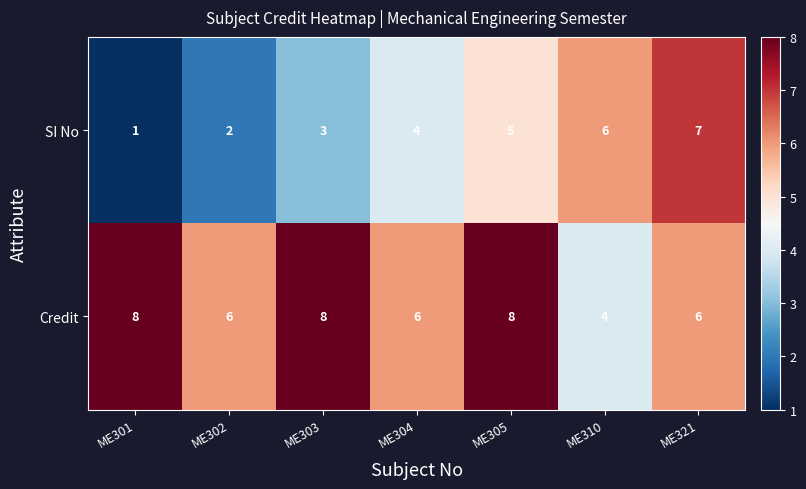

Which series has the largest total across all categories?

Credit